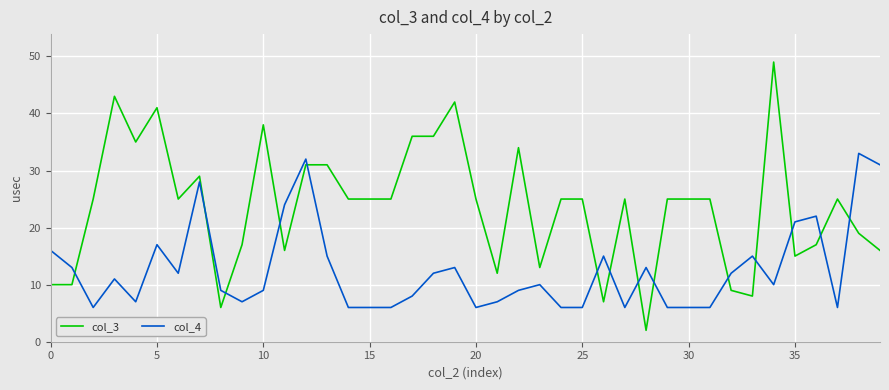

Which series has the largest total across all categories?

col_3